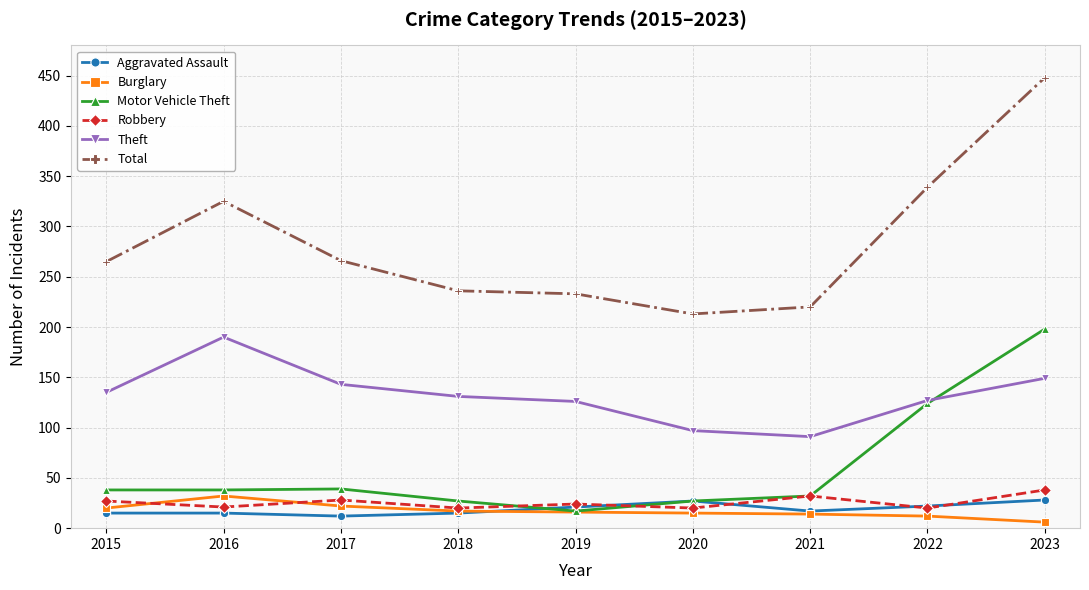

The Theft series shows 131 at 2018. True or false?

True